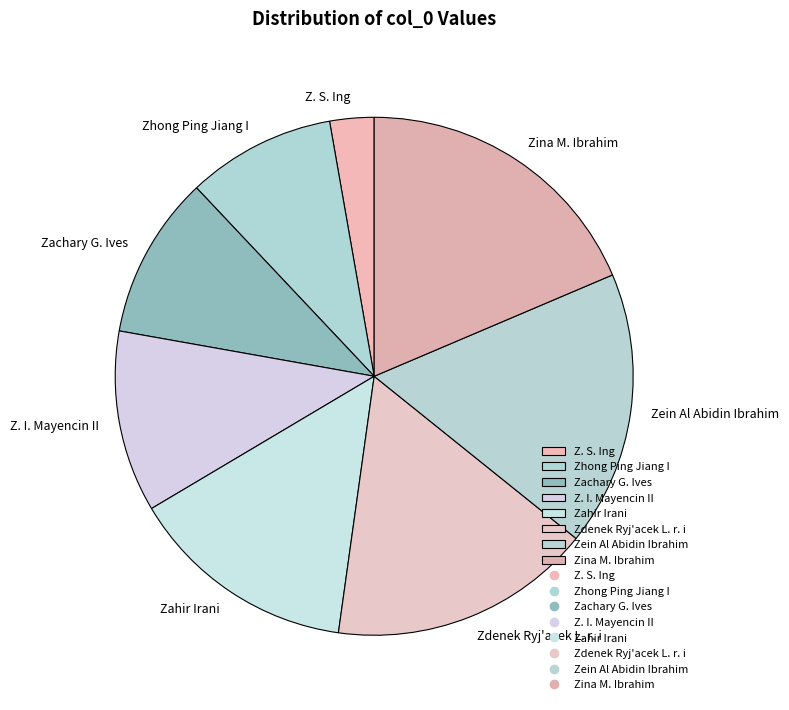

How many slices are in this pie chart?

8